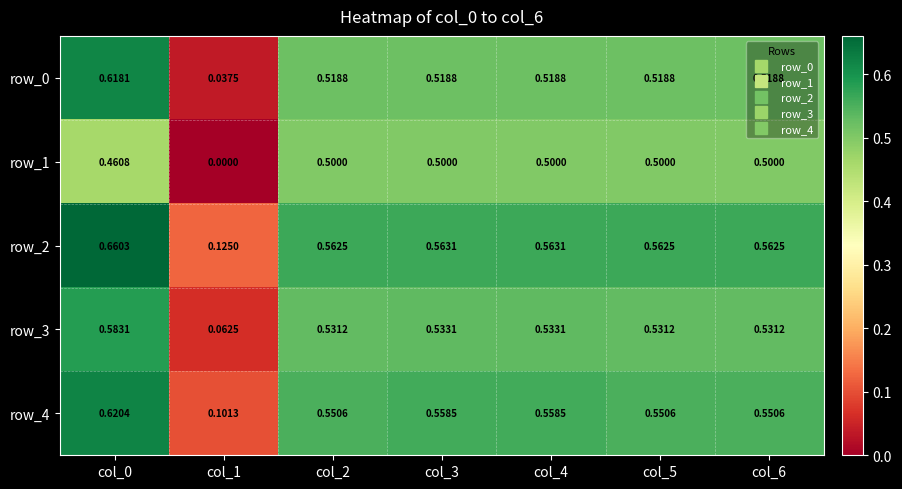

Is the value of row_1 at col_6 greater than the value of row_2 at col_0?

No